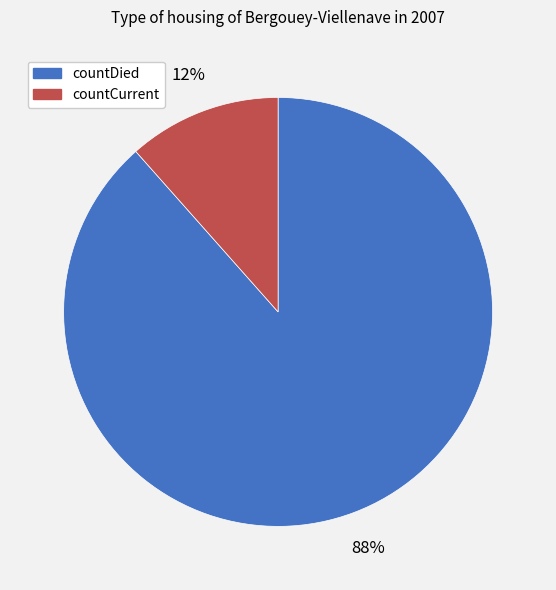

Does any single category account for the majority?

Yes